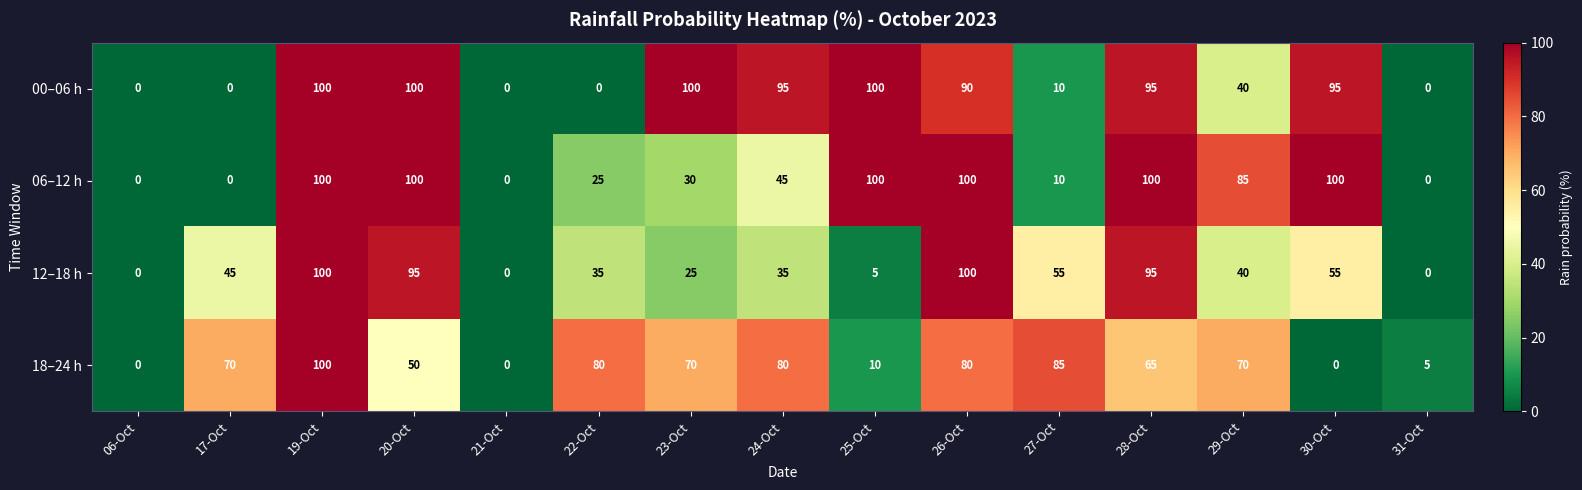

What is the maximum value shown in the chart?

100